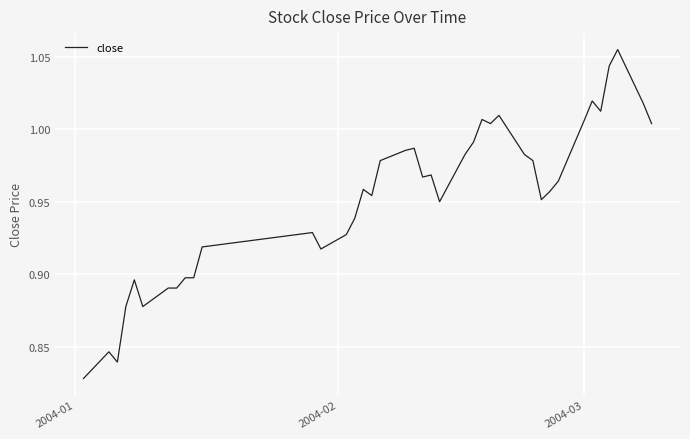

What is the value of the 36th point from the left?

1.0